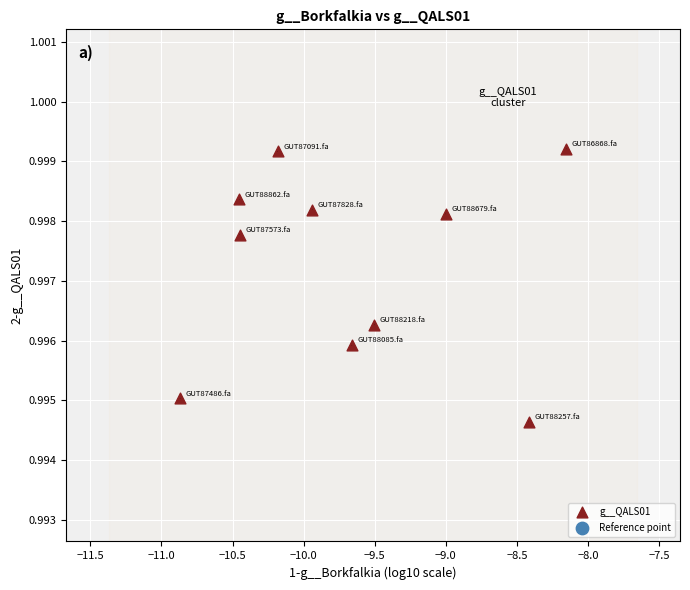

What is the range of X values (max minus min)?

2.7